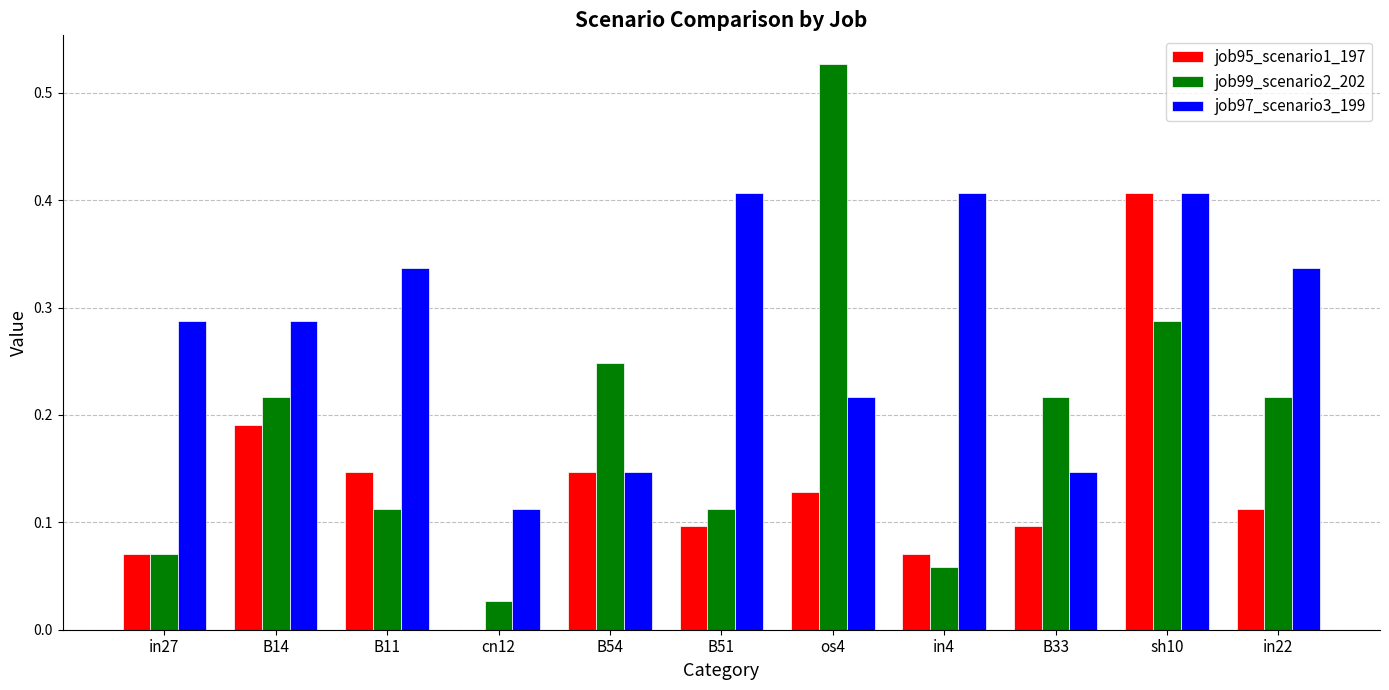

What is the total value across all series at B14?

0.7